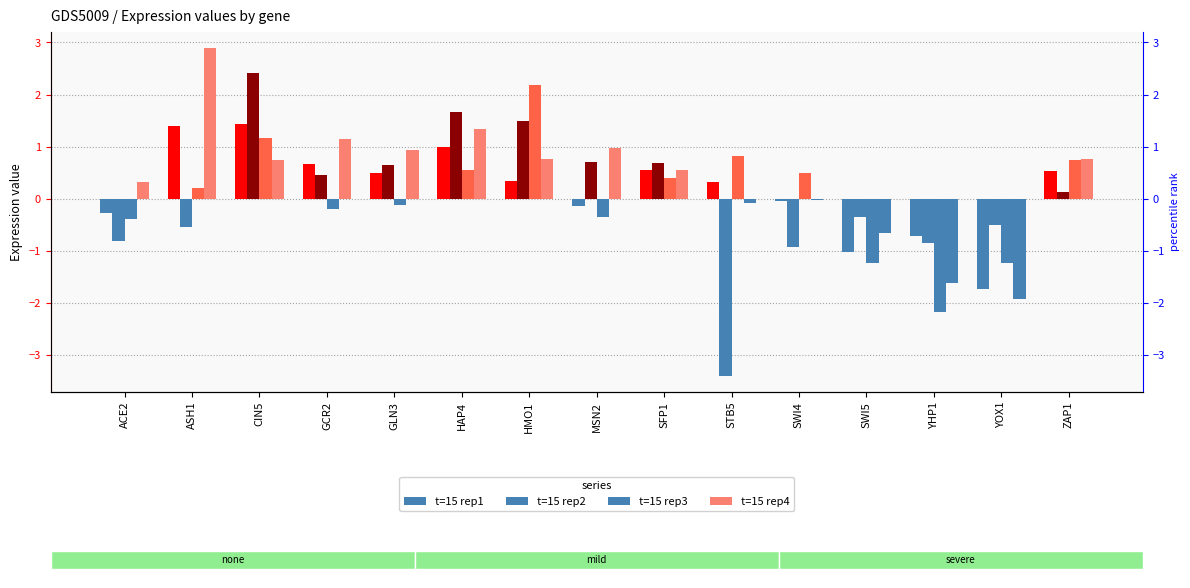

At how many categories does at least one series exceed -2?

15